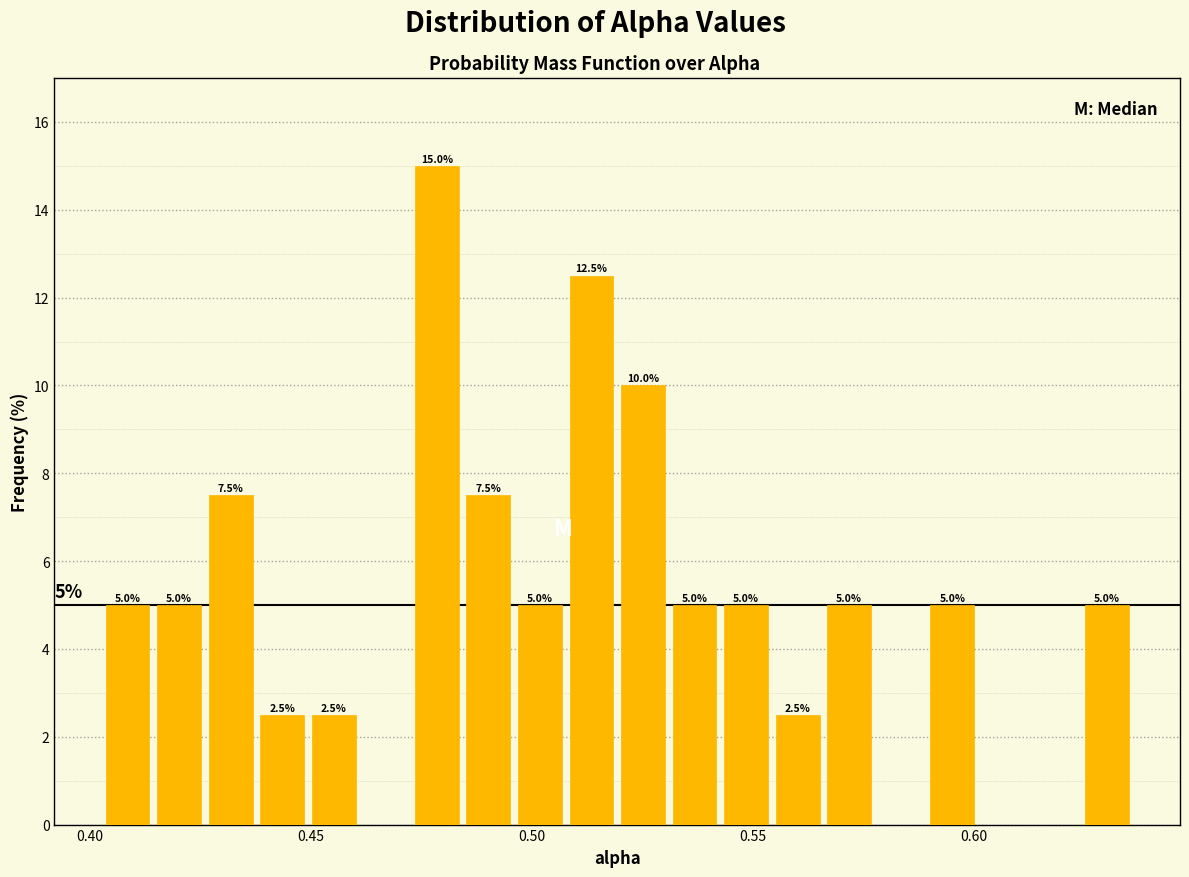

Read against the x-axis, roughly where is the centre of the tallest bar?

0.480